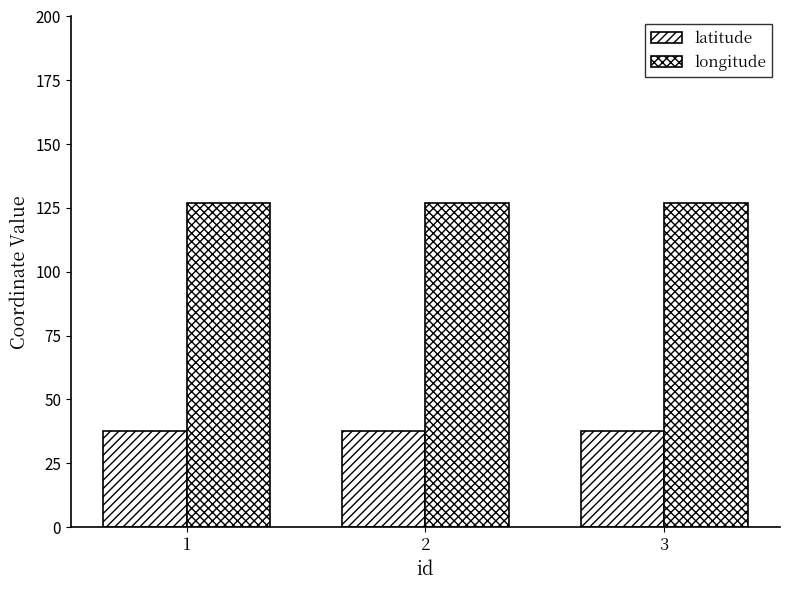

Which series has the widest spread of values?

latitude